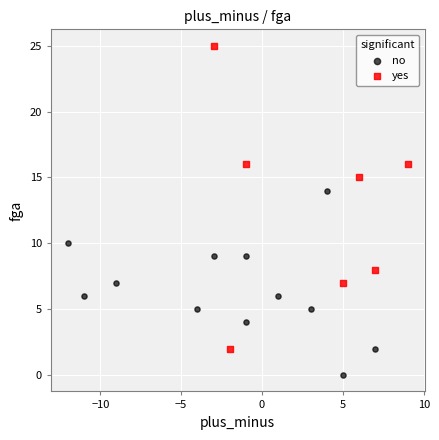

Which series contains the lowest Y value?

no